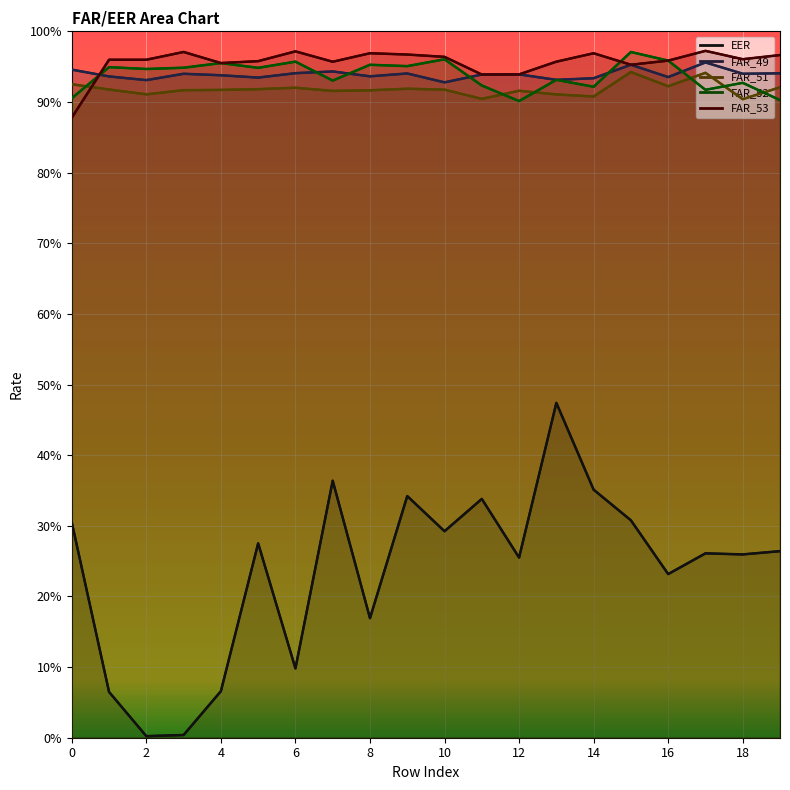

What are all the series names shown in the legend?

EER, FAR_49, FAR_51, FAR_52, FAR_53